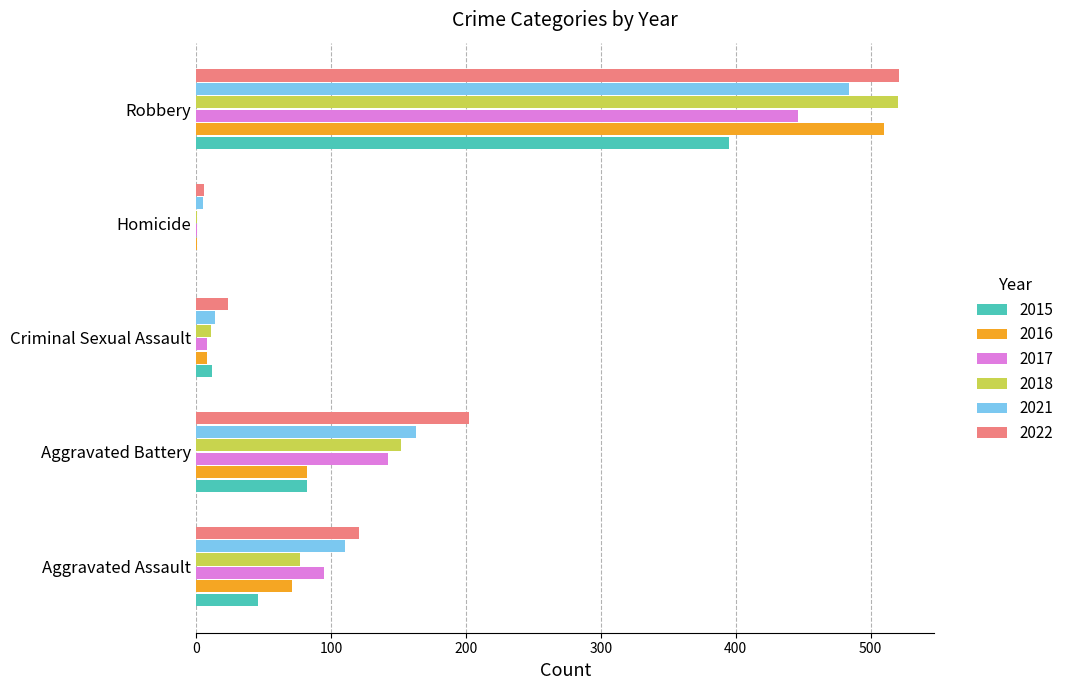

What is the spread (max minus min) of values at Criminal Sexual Assault?

16